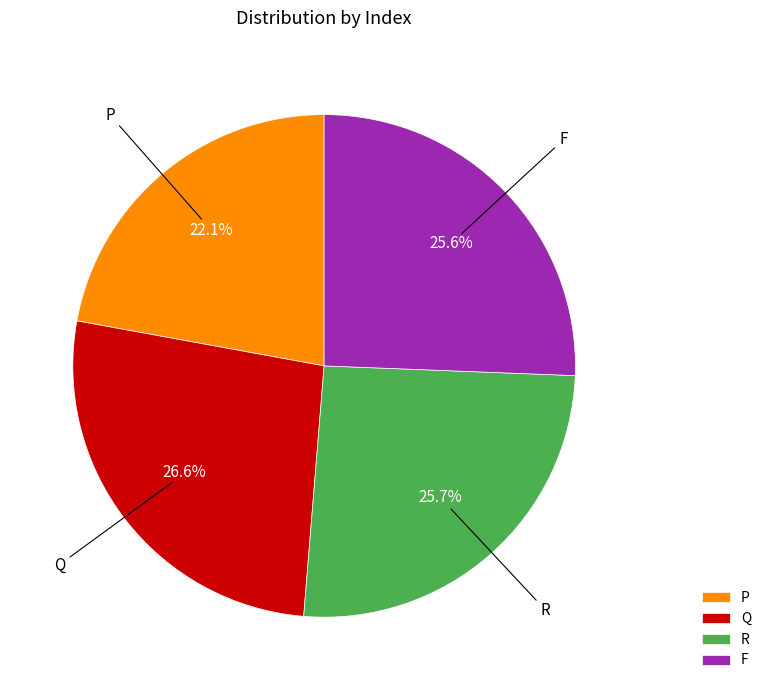

Which category has the smallest portion of the pie?

P